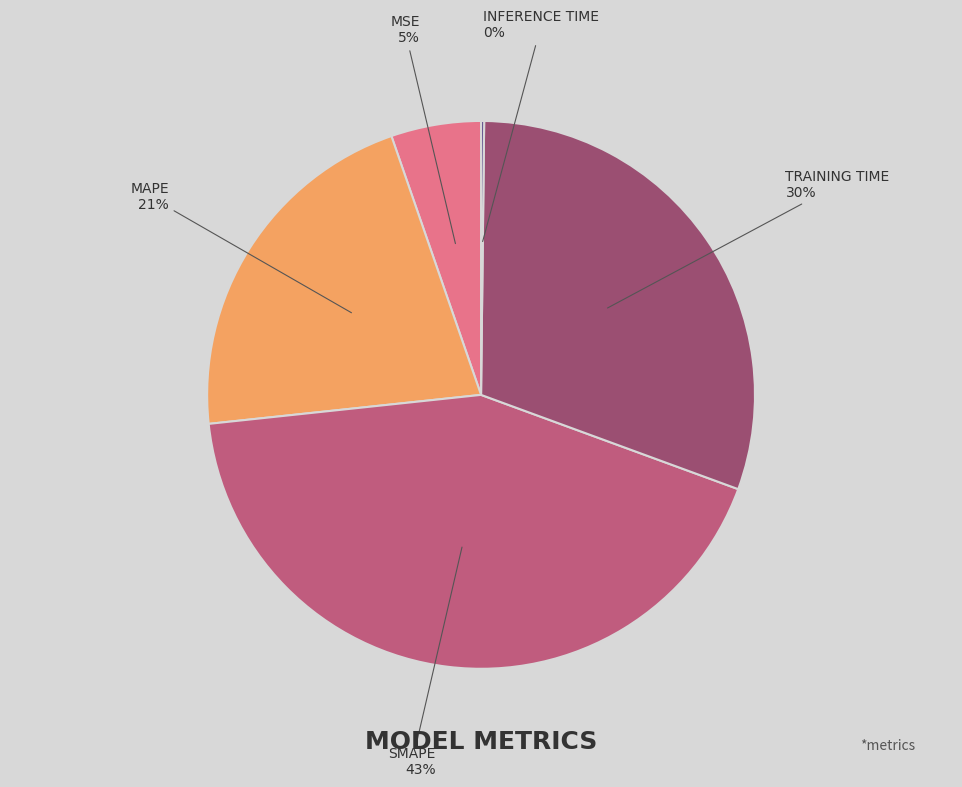

To the nearest percent, what is the average slice percentage?

20%